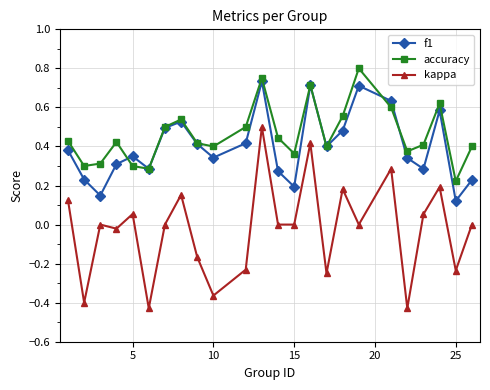

True or false: kappa and accuracy cross at least once.

False